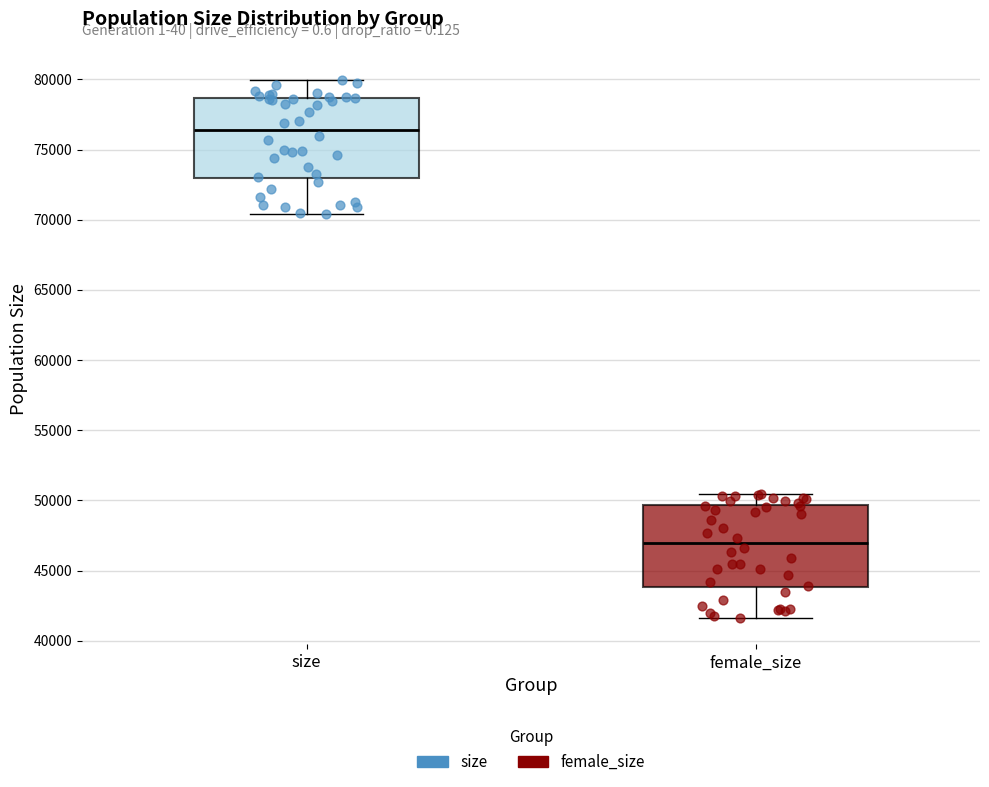

Reading left to right, read every box against the y-axis: the position of its median line, the range the box covers, and the ends of its whiskers. The values are not printed on the chart, so give them approximately, as read against the axis.

size: median 76500, box 73000 to 78500, whiskers 70500 to 80000
female_size: median 47000, box 44000 to 49500, whiskers 41500 to 50500